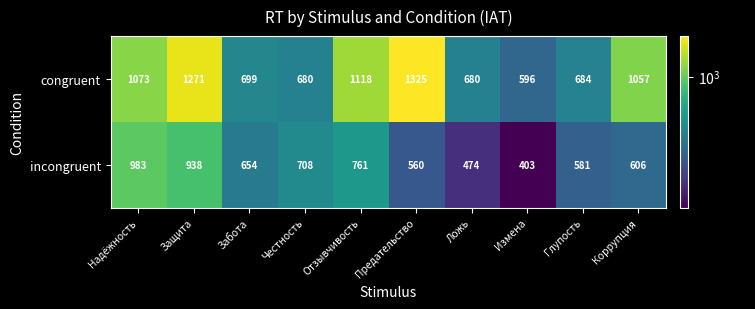

What is the average value of the congruent series?

918